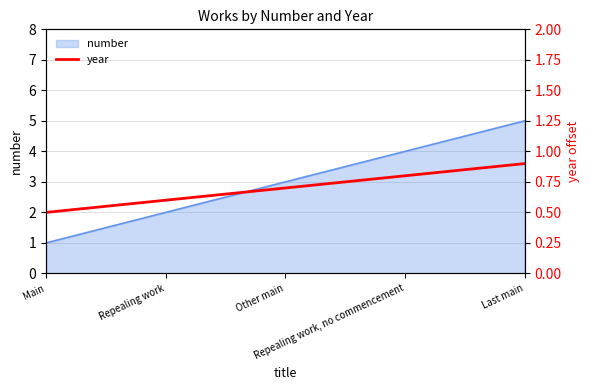

Which category has the lowest value across all series?

Main